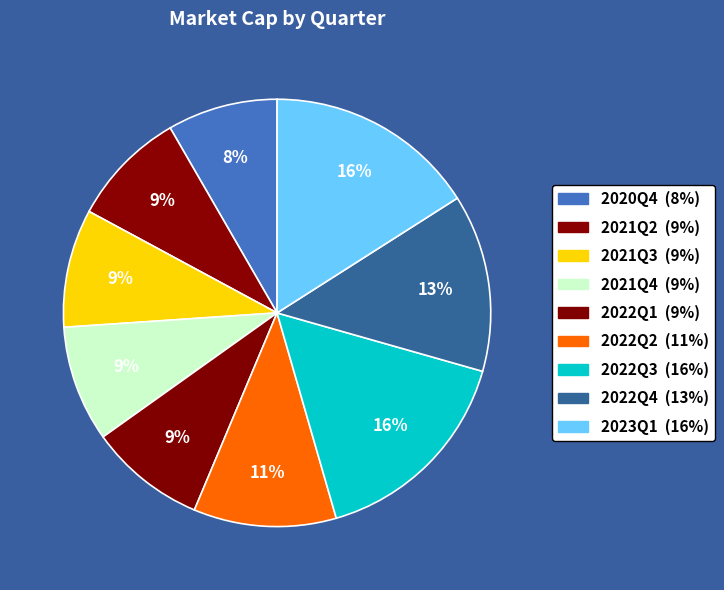

Is there any slice that represents more than half of the pie?

No